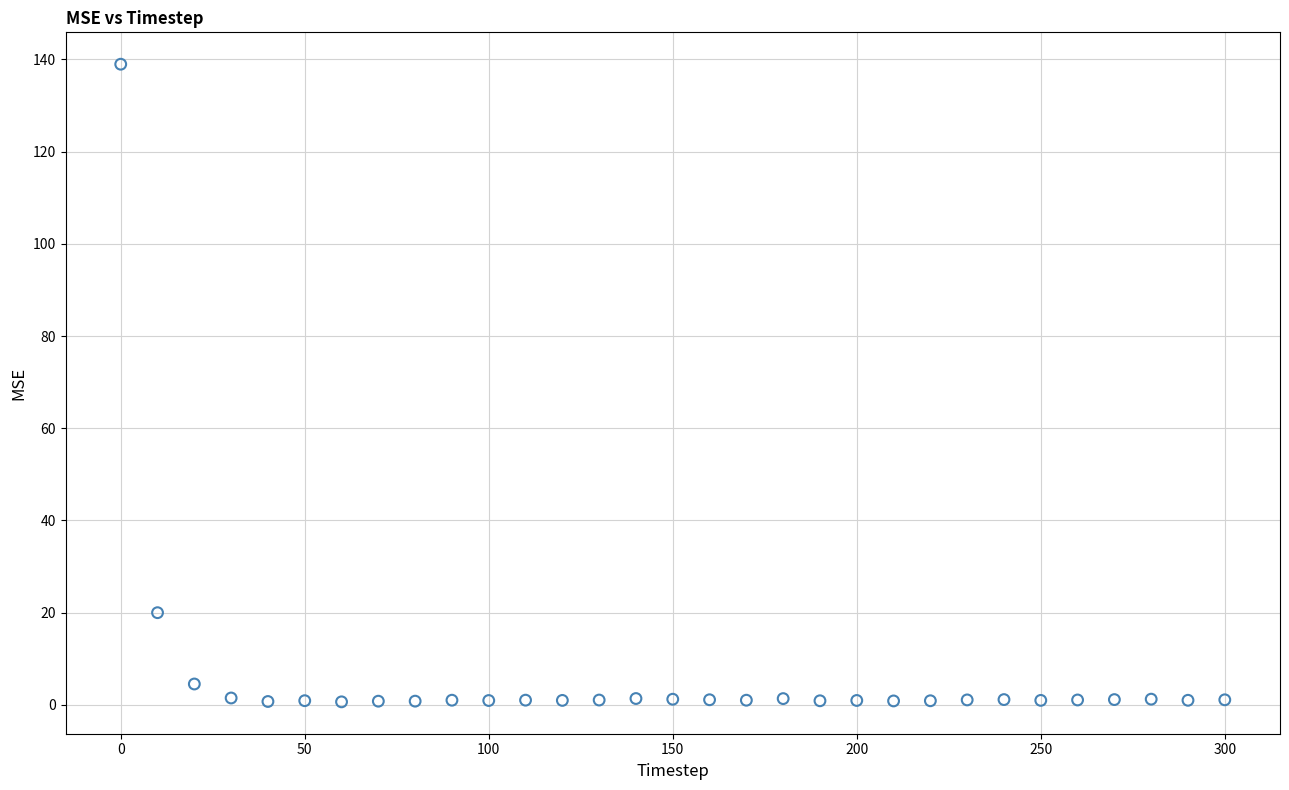

What Y value in the scatter plot is closest to 69?

20.0